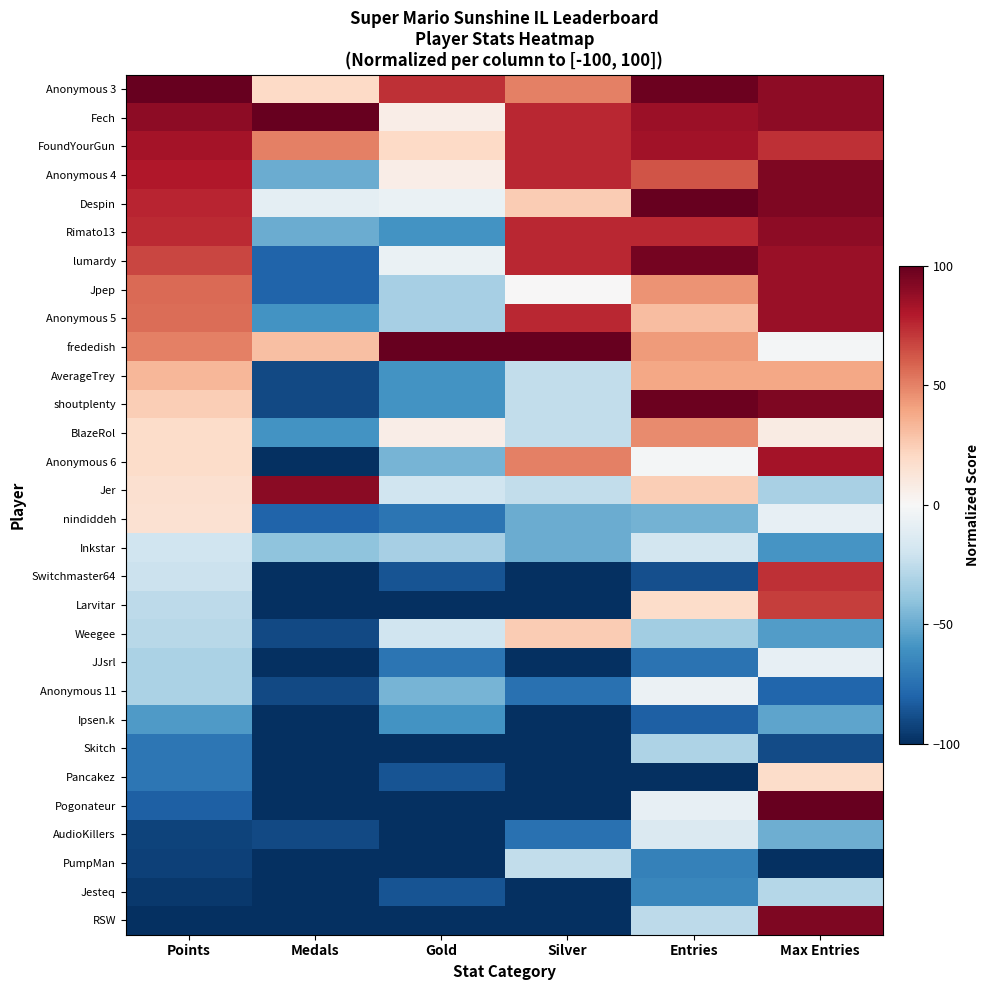

Rank the series at Silver from highest to lowest value.

frededish, Fech, FoundYourGun, Anonymous 4, Rimato13, lumardy, Anonymous 5, Anonymous 3, Anonymous 6, Despin, Weegee, Jpep, AverageTrey, shoutplenty, BlazeRol, Jer, PumpMan, nindiddeh, Inkstar, Anonymous 11, AudioKillers, Switchmaster64, Larvitar, JJsrl, Ipsen.k, Skitch, Pancakez, Pogonateur, Jesteq, RSW